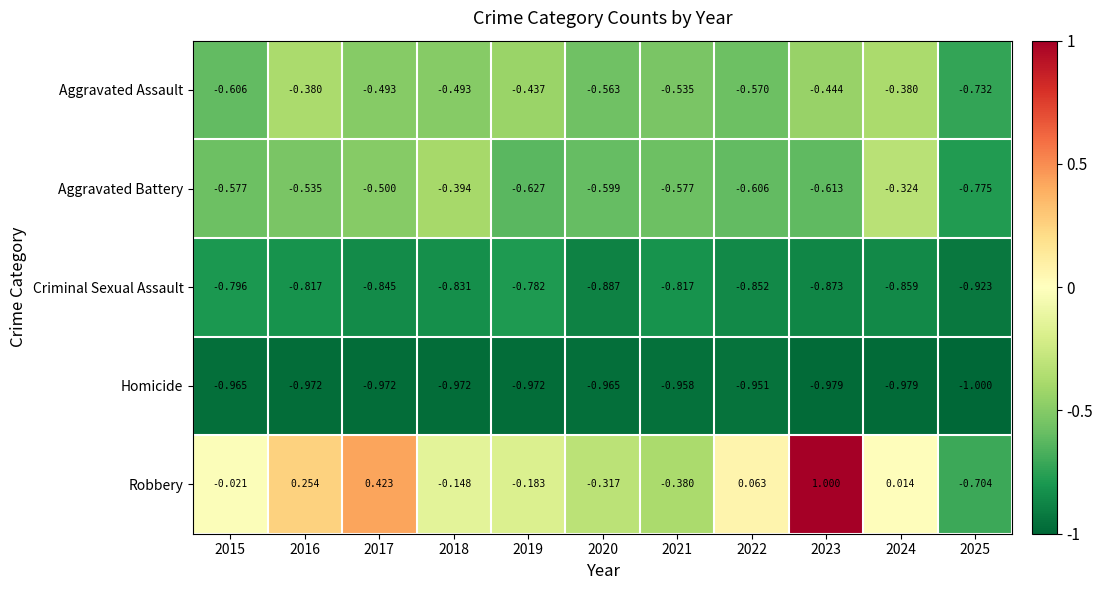

Which series has the widest spread of values?

Robbery